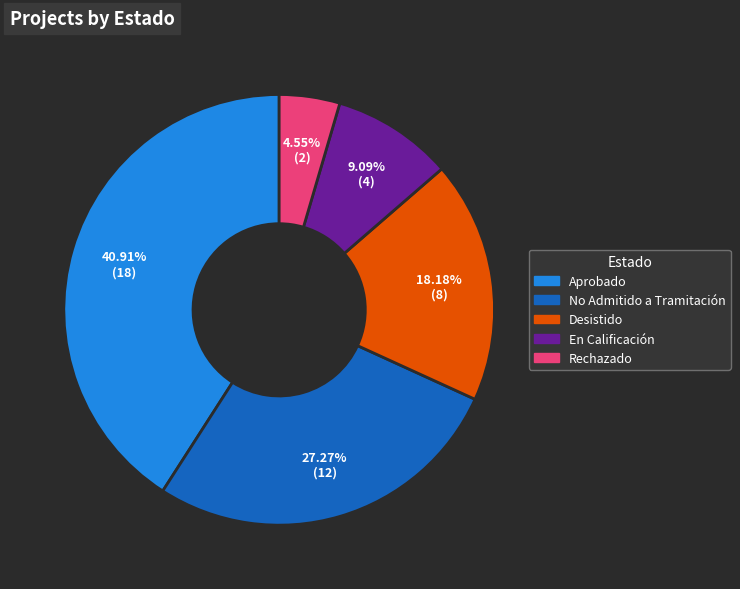

Rank the categories by value from highest to lowest.

Aprobado, No Admitido a Tramitación, Desistido, En Calificación, Rechazado